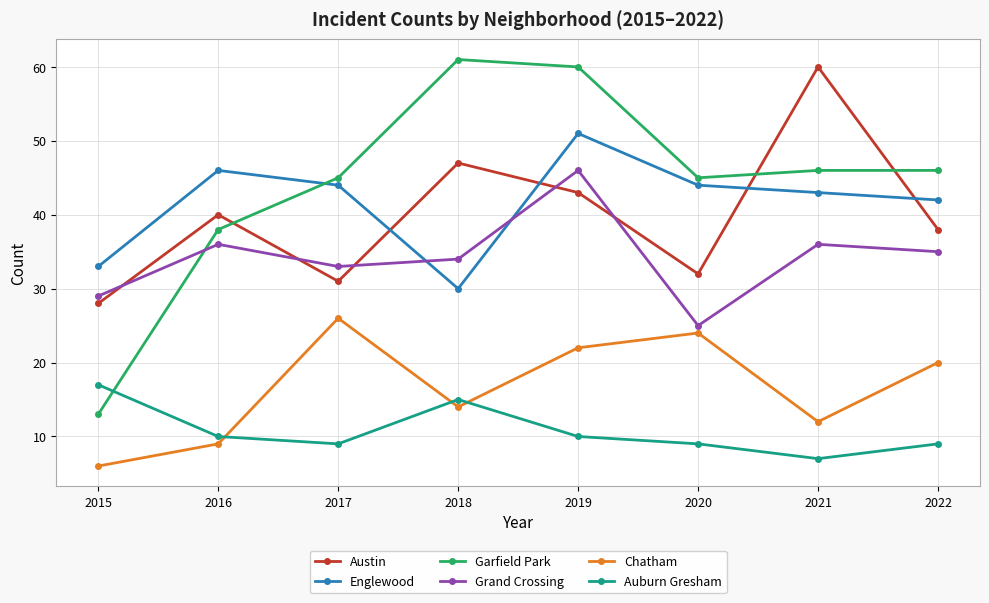

True or false: Garfield Park has a value of 99 at 2018.

False